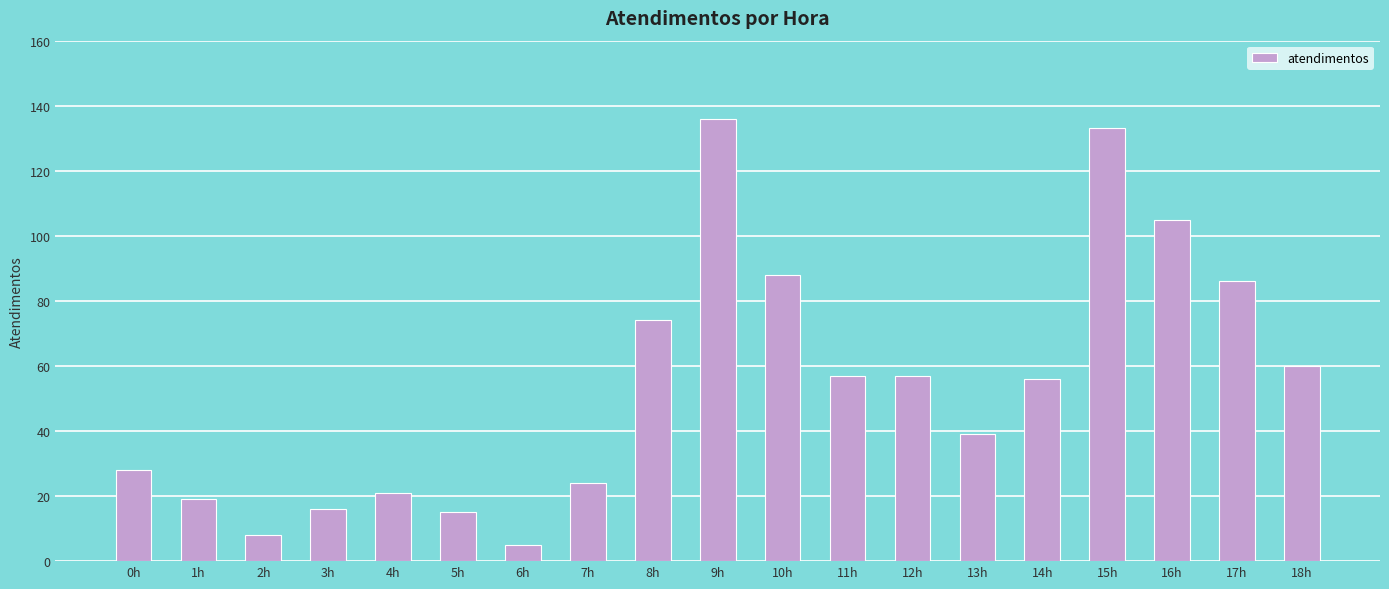

How many bars are there in total?

19